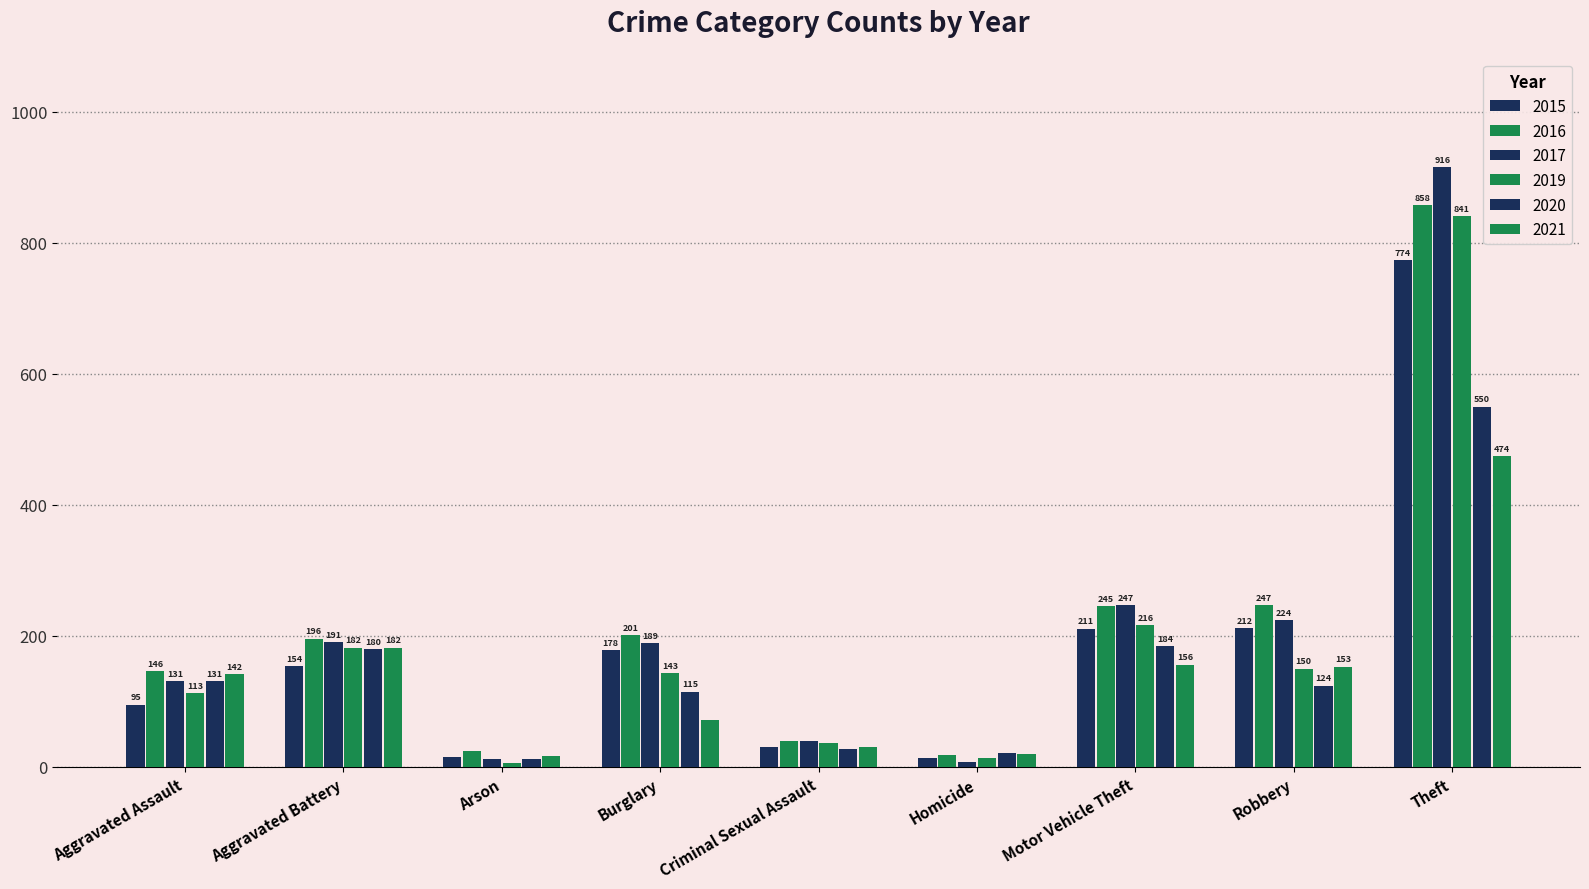

Which category has the highest value across all series?

Theft